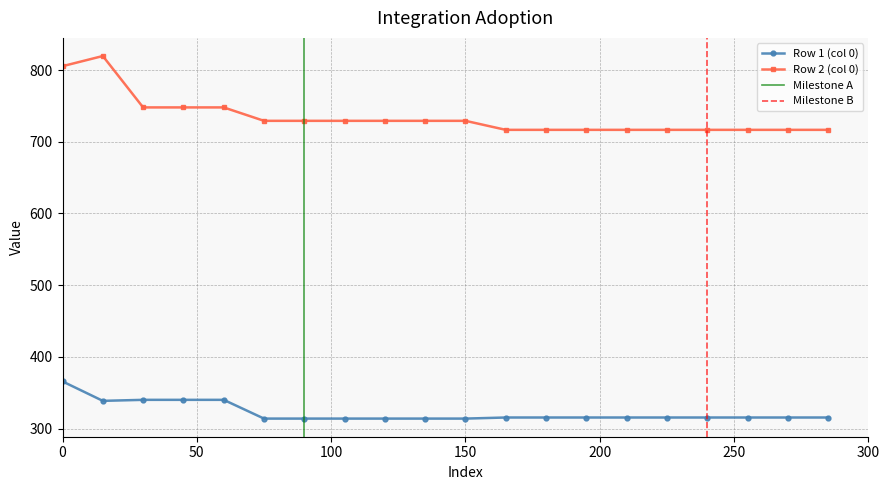

True or false: Row 2 (col 0) and Row 1 (col 0) intersect in this chart.

False